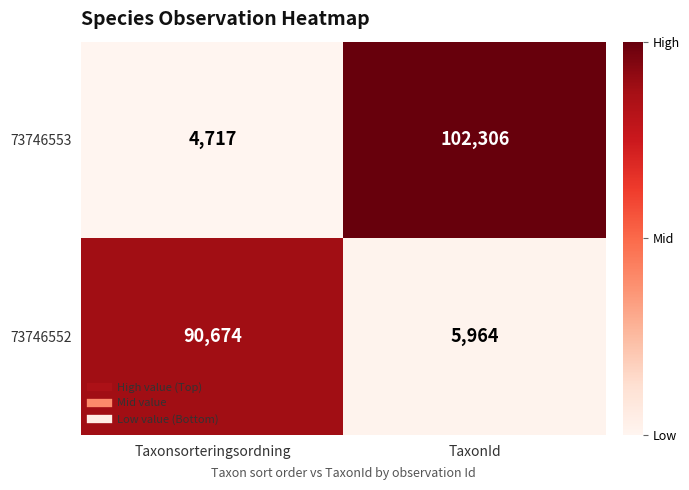

What is the difference between the highest and lowest values at Taxonsorteringsordning?

85957